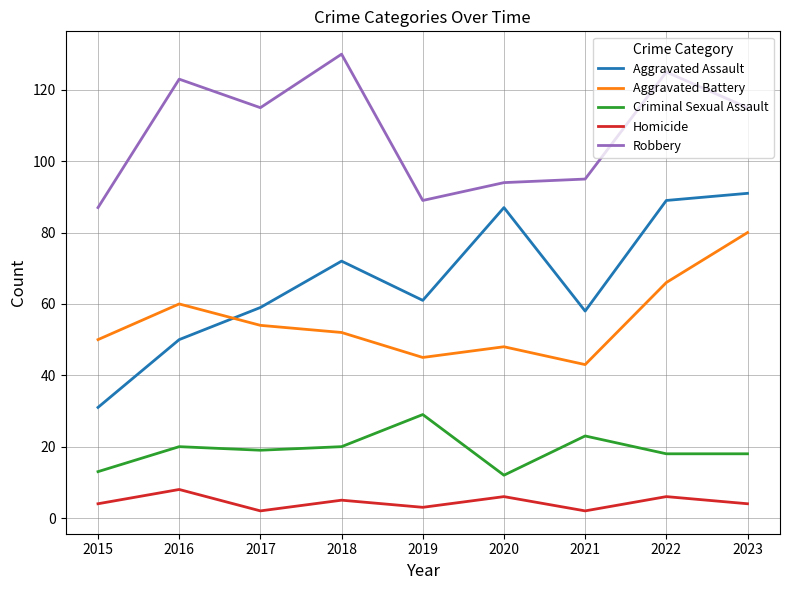

How many times do Aggravated Assault and Aggravated Battery cross each other?

1